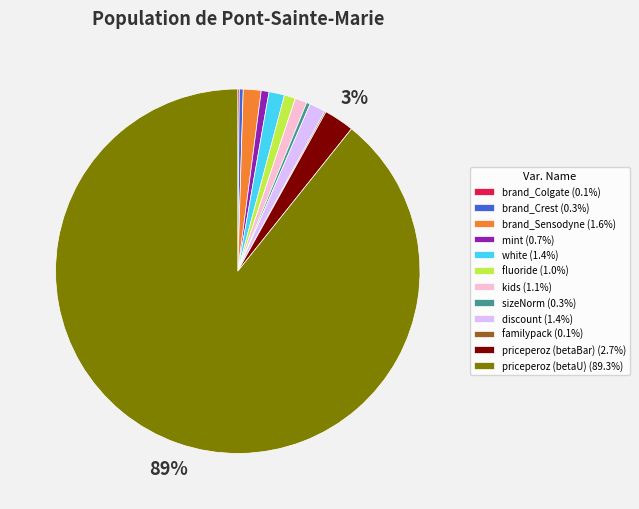

Approximately how many times larger is the value at mint (0.7%) compared to brand_Crest (0.3%)?

2.0